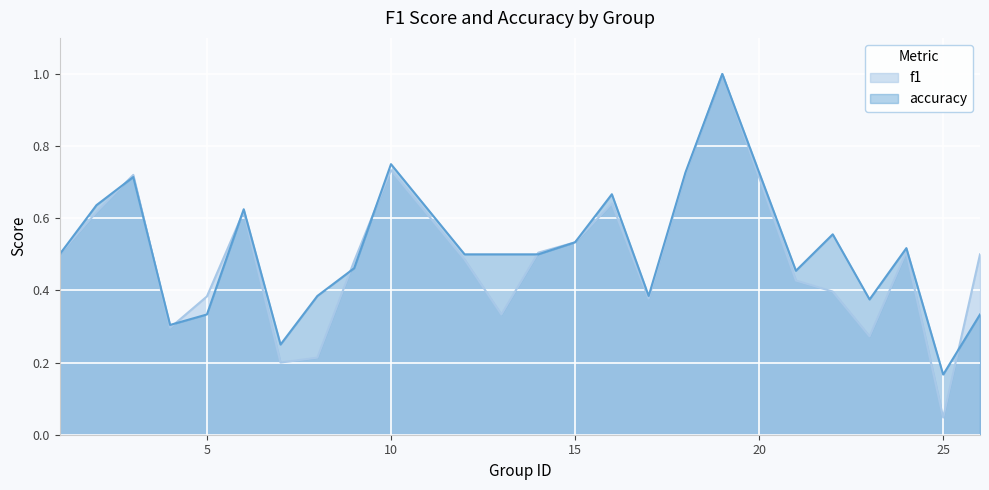

Which series has the widest spread of values?

f1